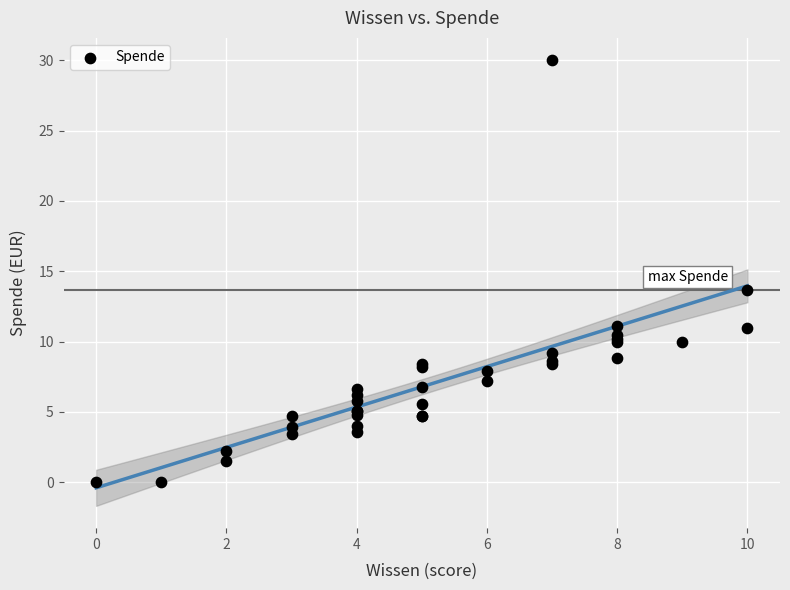

What Y value in the scatter plot is closest to 15?

13.7